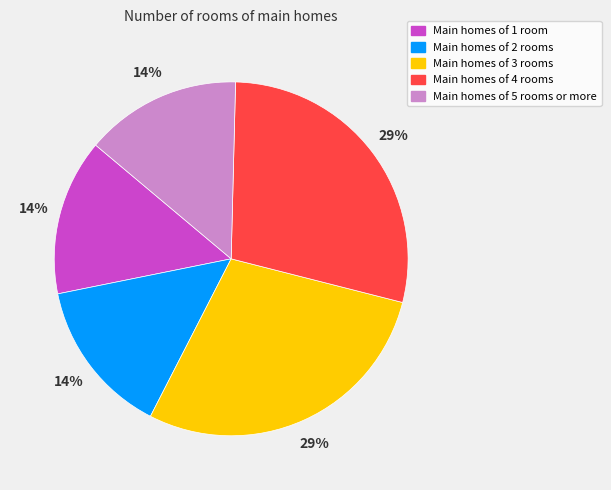

Approximately how many times larger is the value at Main homes of 2 rooms compared to Main homes of 1 room?

1.0